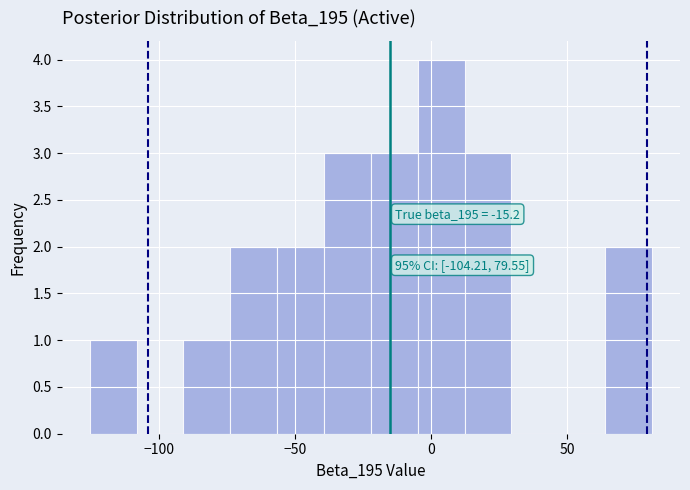

Around what value on the x-axis is the tallest bar? Give the approximate position of its centre, as read against the axis.

5